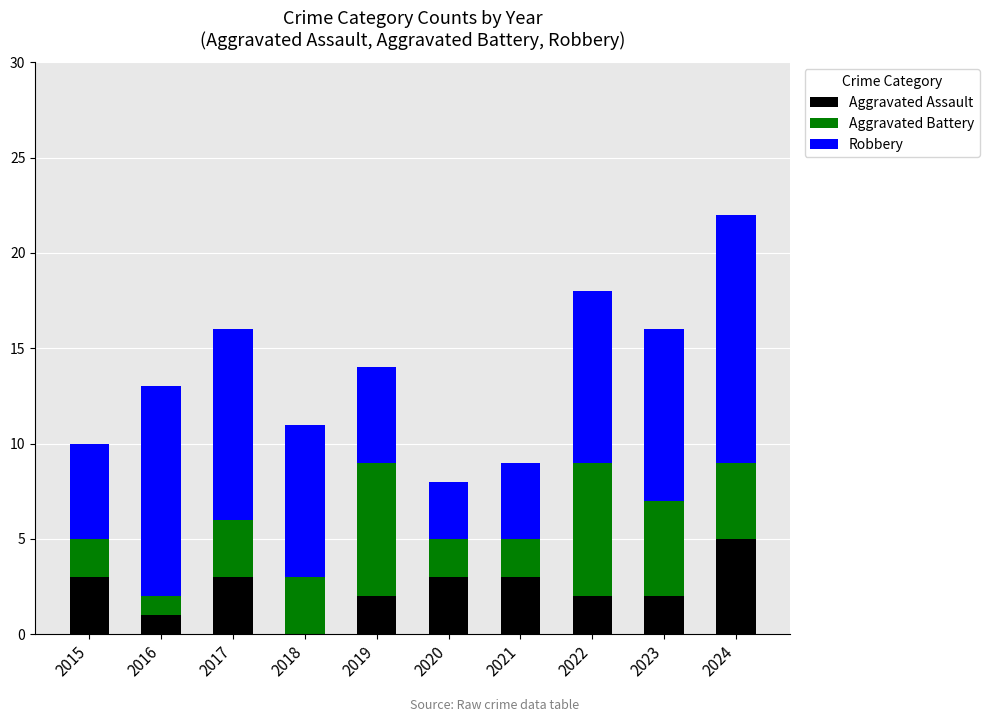

What is the maximum value for Aggravated Assault?

5